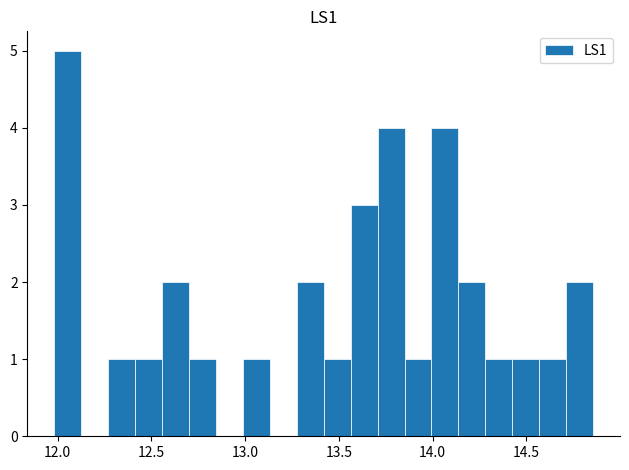

Around what value on the x-axis is the tallest bar? Give the approximate position of its centre, as read against the axis.

12.05